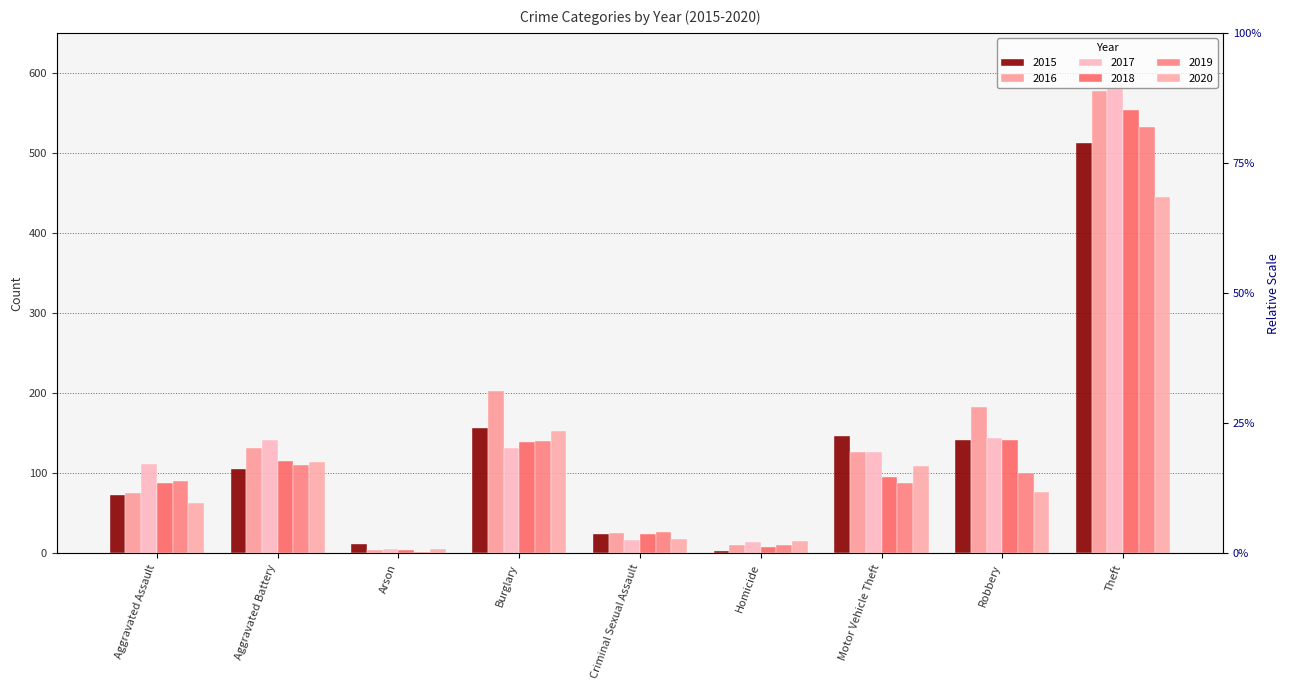

What is the value of the 2020 bar at the 1st from the left?

63